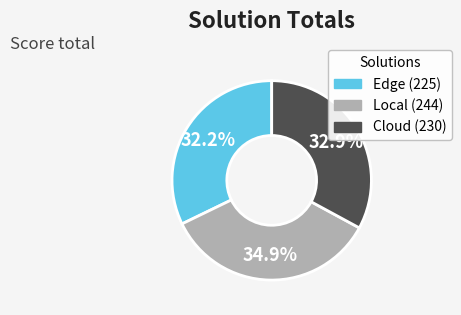

How much of the chart is everything except Local?

65.1%